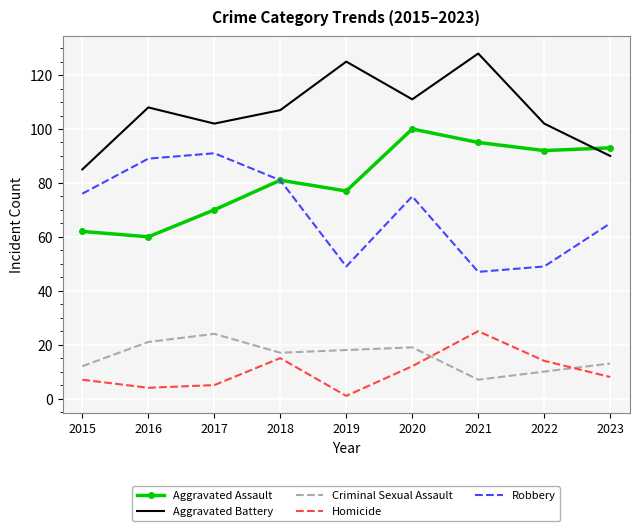

True or false: Homicide has a value of 25 at 2021.

True